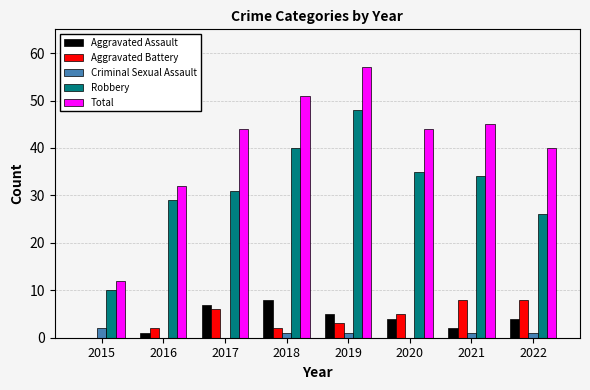

What is the sum of all Criminal Sexual Assault values?

6